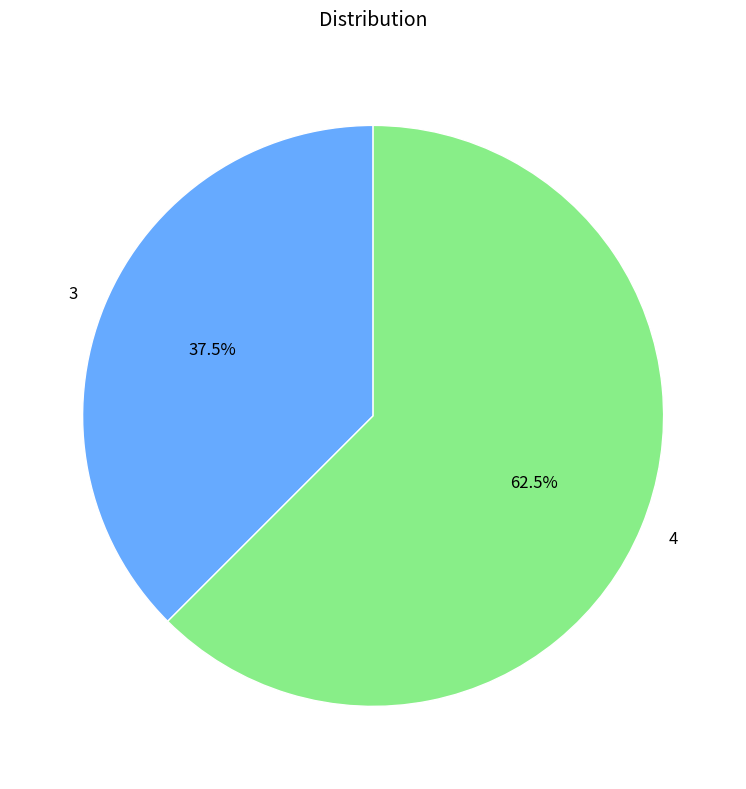

Is there a majority slice in this chart?

Yes